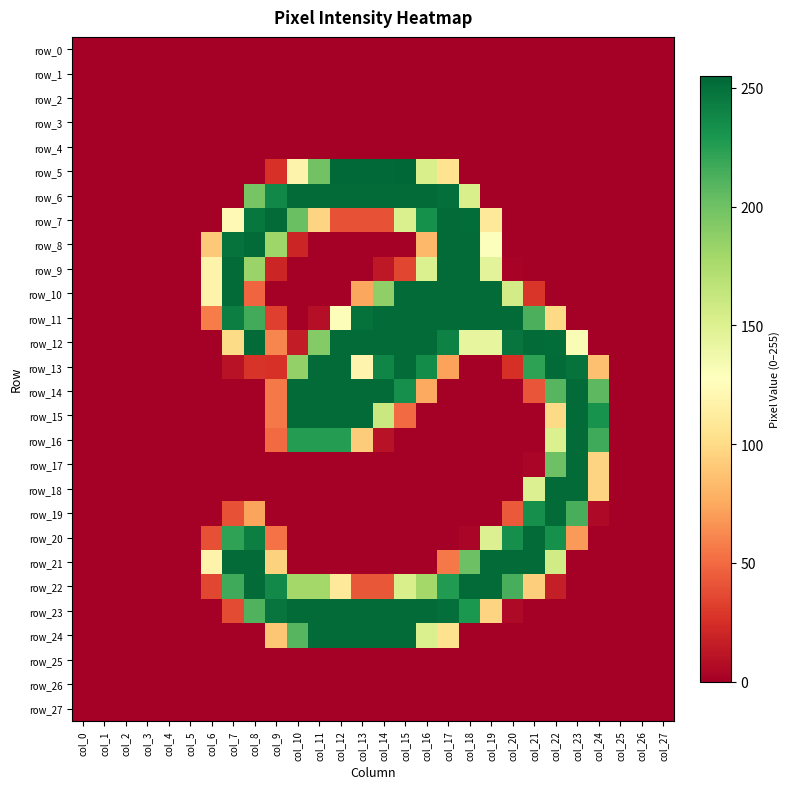

Rank the series by their maximum value, from lowest to highest.

row_0, row_1, row_2, row_3, row_4, row_25, row_26, row_27, row_6, row_7, row_8, row_9, row_10, row_11, row_12, row_13, row_14, row_15, row_16, row_17, row_18, row_19, row_20, row_21, row_22, row_23, row_24, row_5